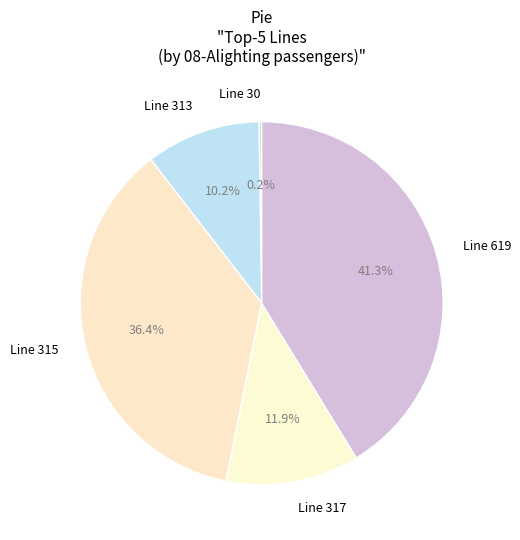

Which slice is the largest?

Line 619